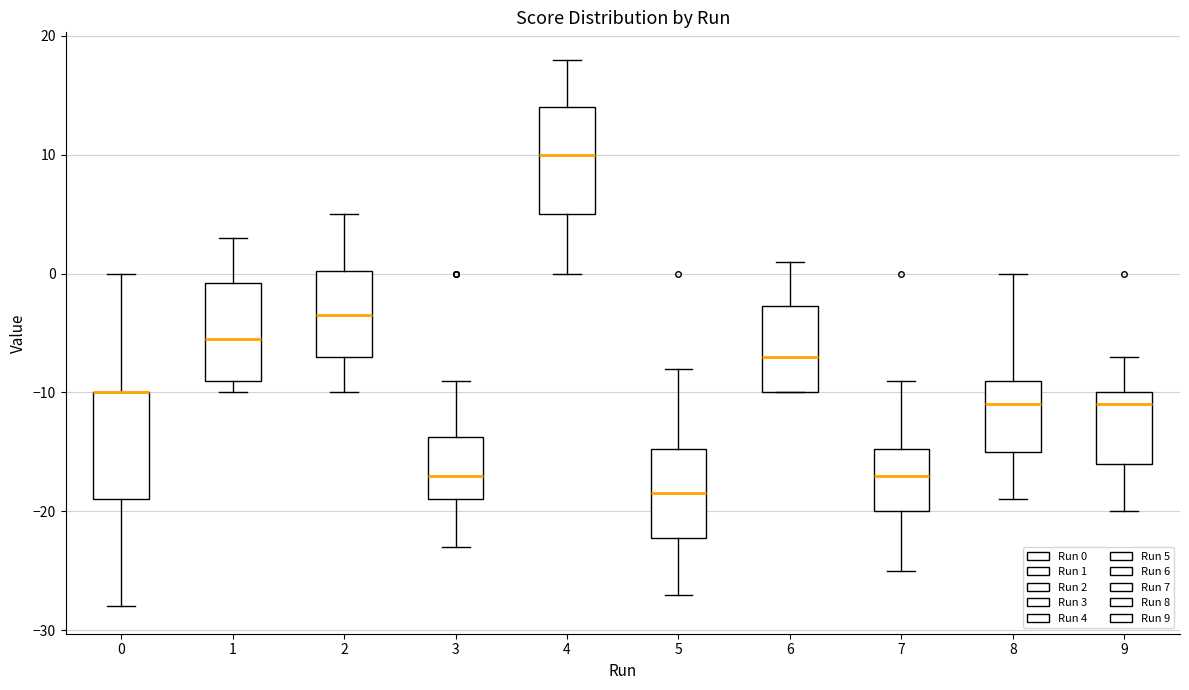

Where does the median line of the box at x = 7 sit on the y-axis? The values are not printed on the chart, so give them approximately, as read against the axis.

-17